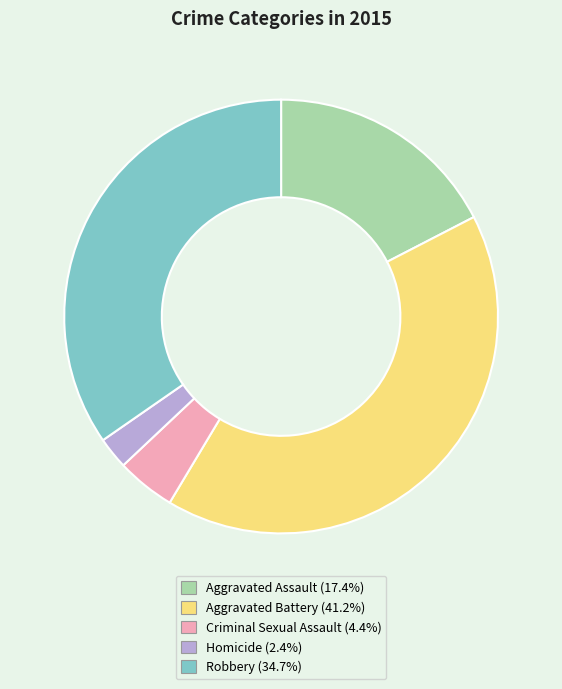

Which has a higher value, Homicide or Criminal Sexual Assault?

Criminal Sexual Assault